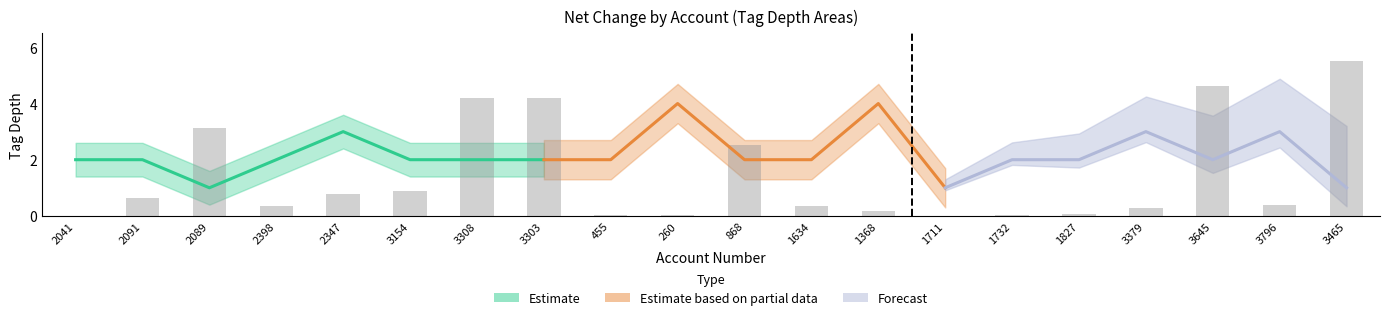

Which has a higher value, 260 or 2041?

260